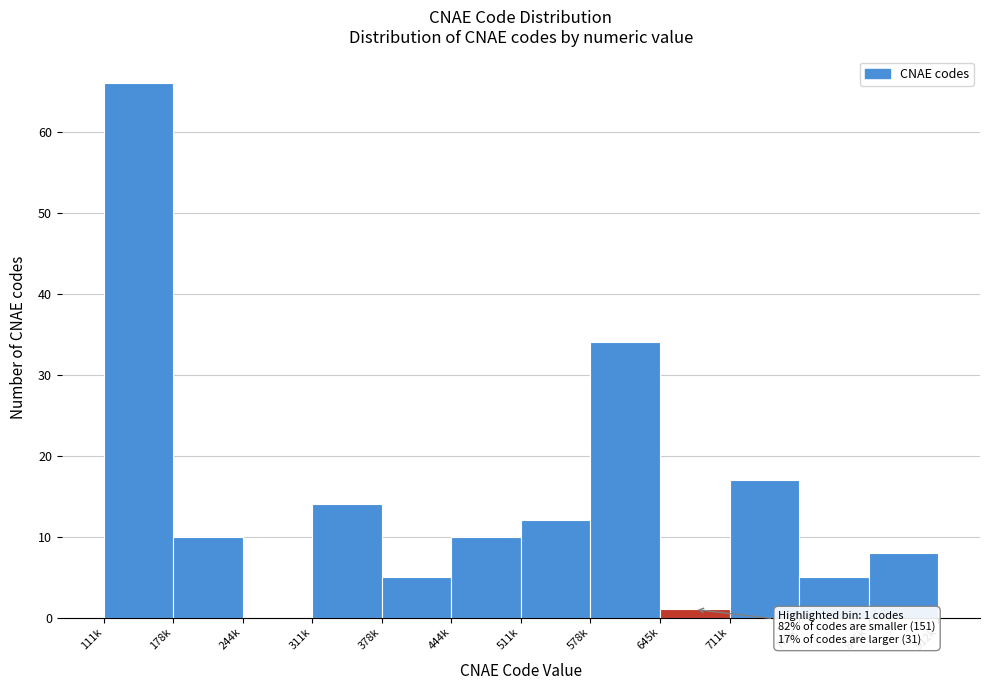

Reading left to right, extract all data points from this chart.

111k=66	178k=10	244k=0	311k=14	378k=5	444k=10	511k=12	578k=34	645k=1	711k=17	778k=5	845k=8